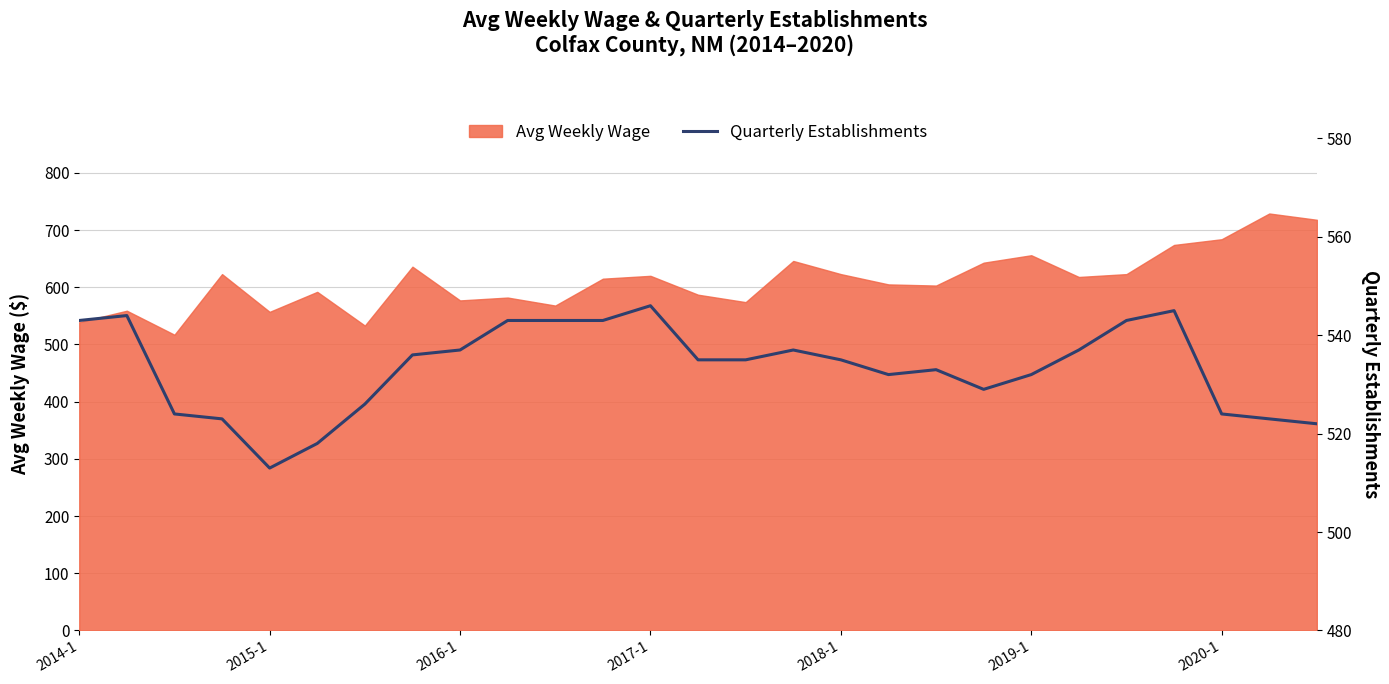

What is the difference between the values at 13 and 2016-1?

11